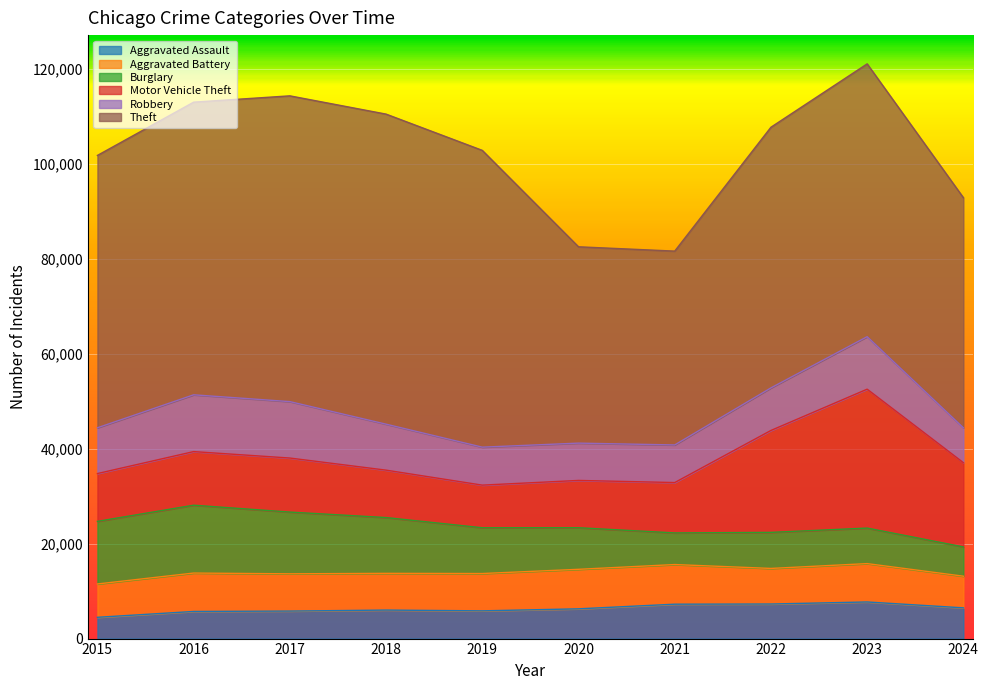

At 2015, list the series in order from smallest to largest.

Aggravated Assault, Aggravated Battery, Robbery, Motor Vehicle Theft, Burglary, Theft